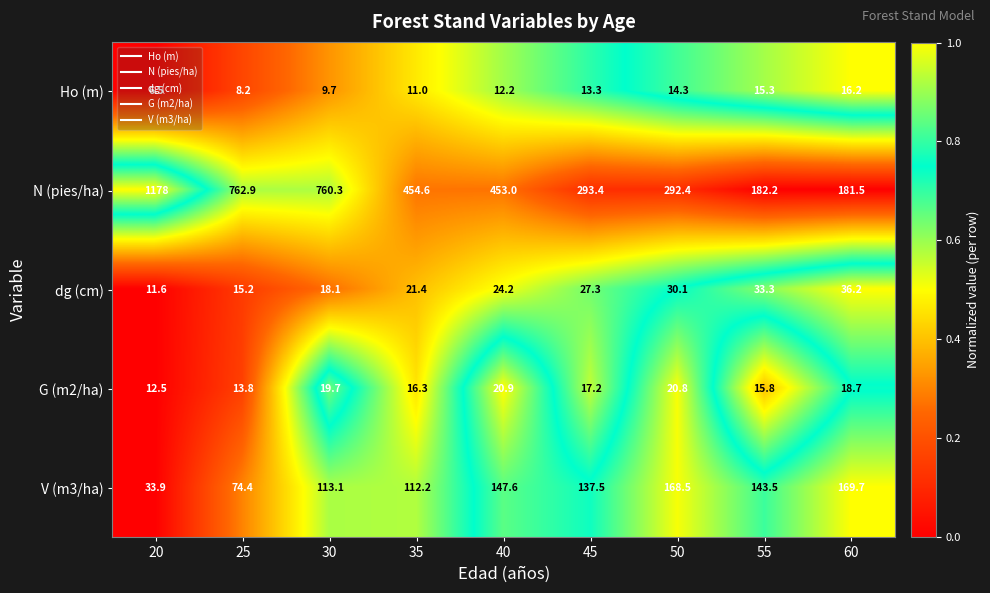

Which category has the highest value in the N (pies/ha) series?

20